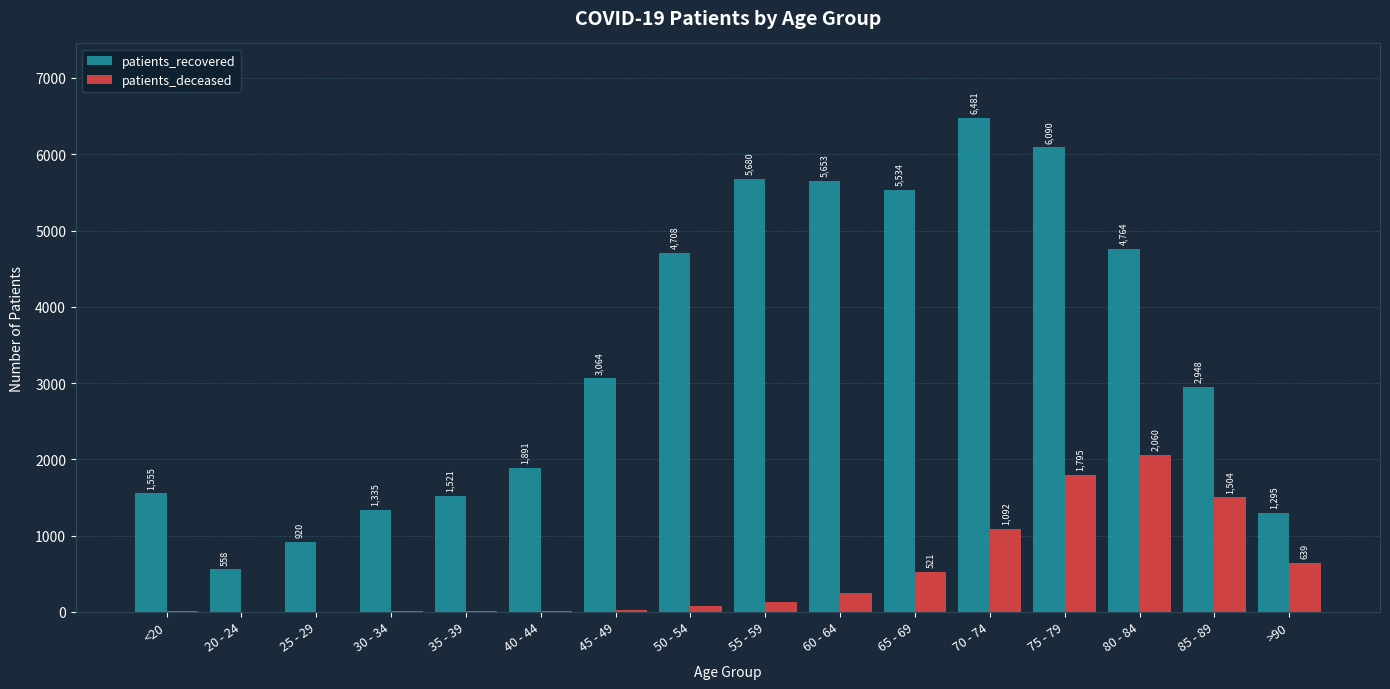

Is it true that patients_recovered equals 4764 at 80 - 84?

True